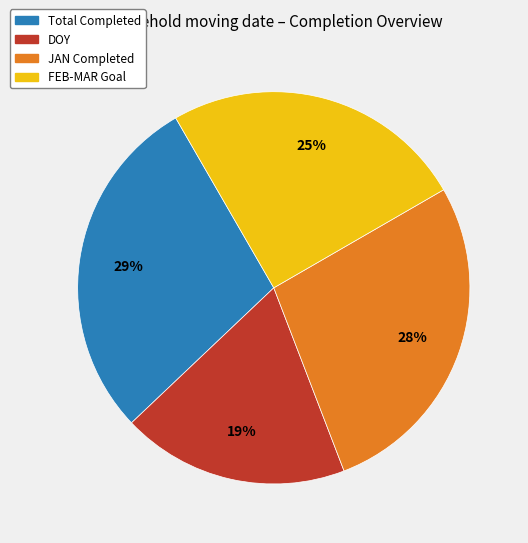

Does any single category account for the majority?

No